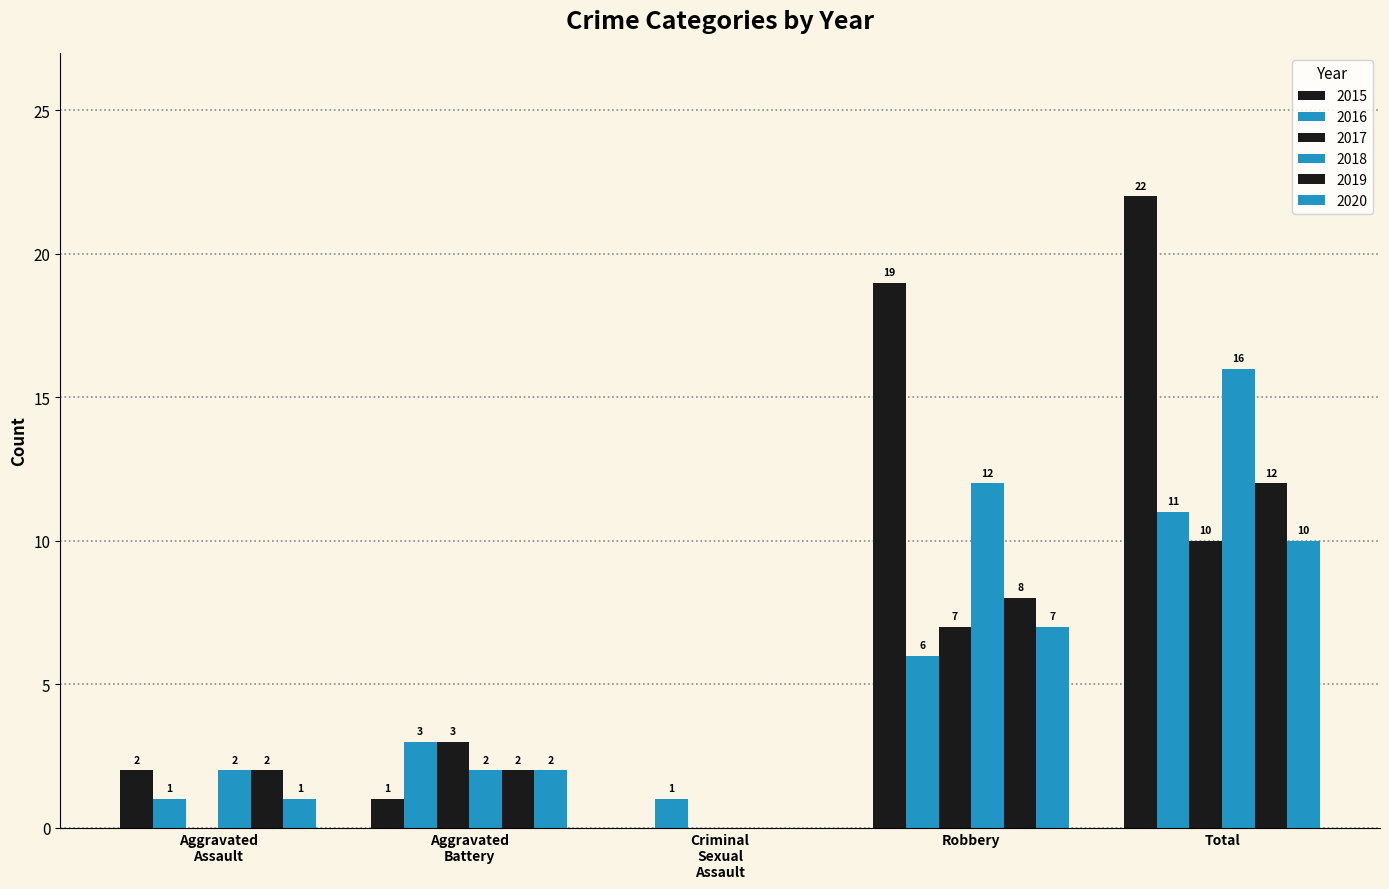

Count the number of data series in this chart.

6